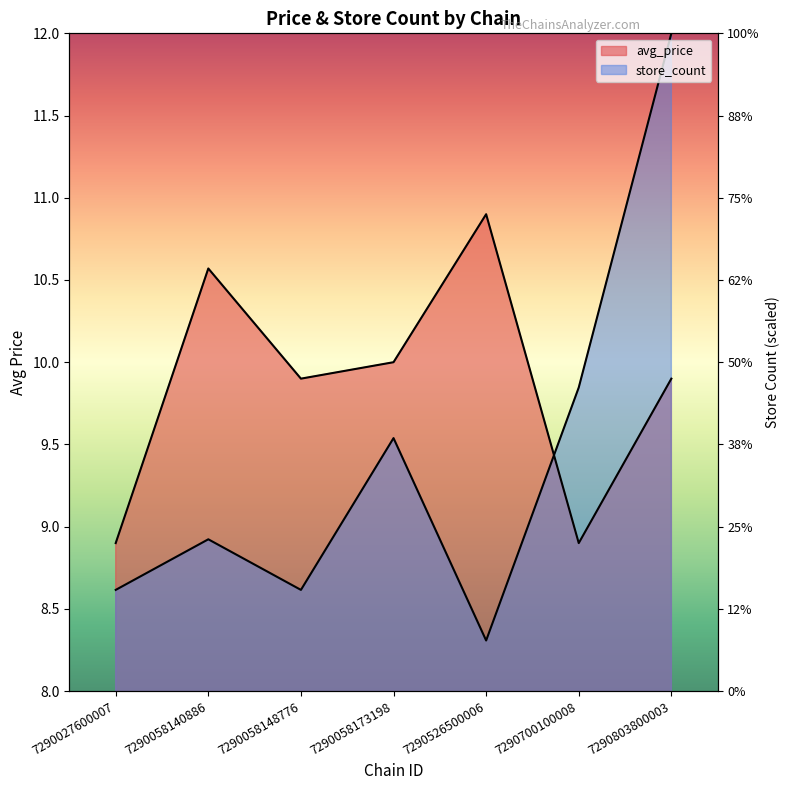

What is the spread (max minus min) of values at 7290058173198?

0.5